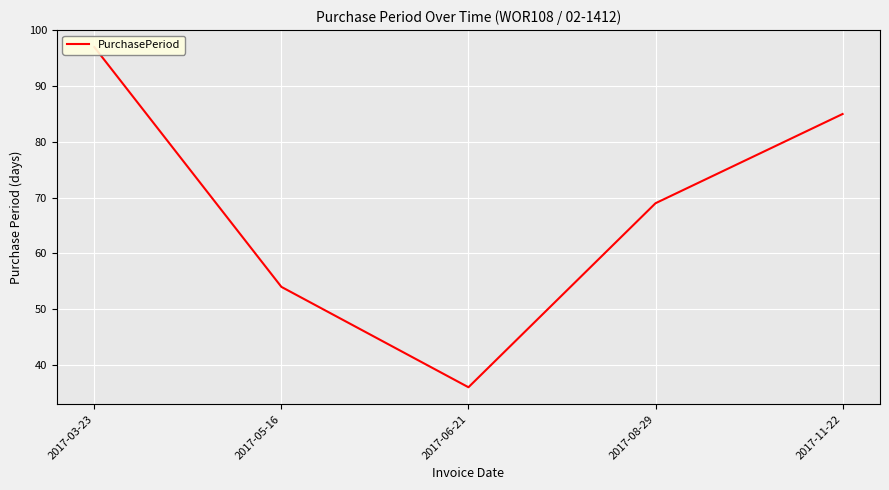

What is the approximate value at 2017-08-29, to the nearest 10?

70